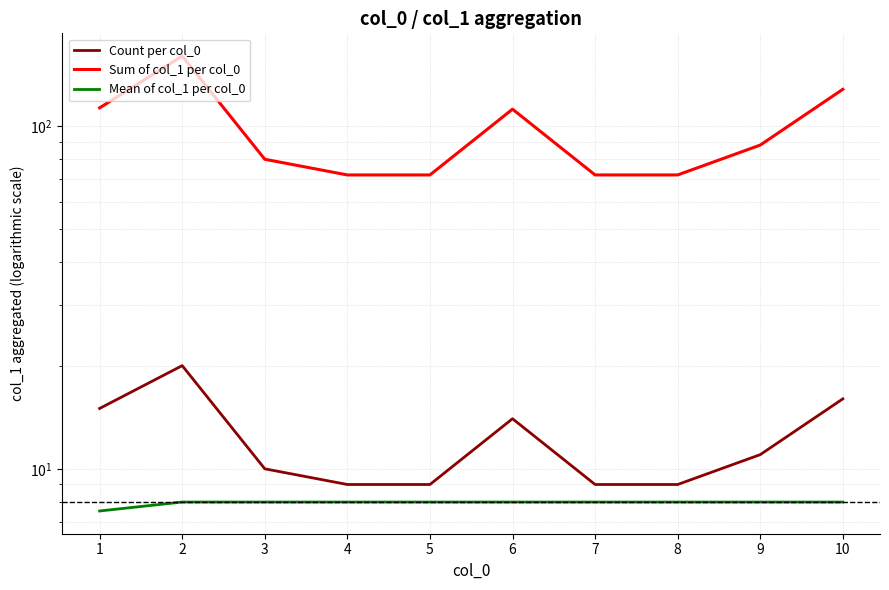

What value does the Sum of col_1 per col_0 series have at 1?

113.0